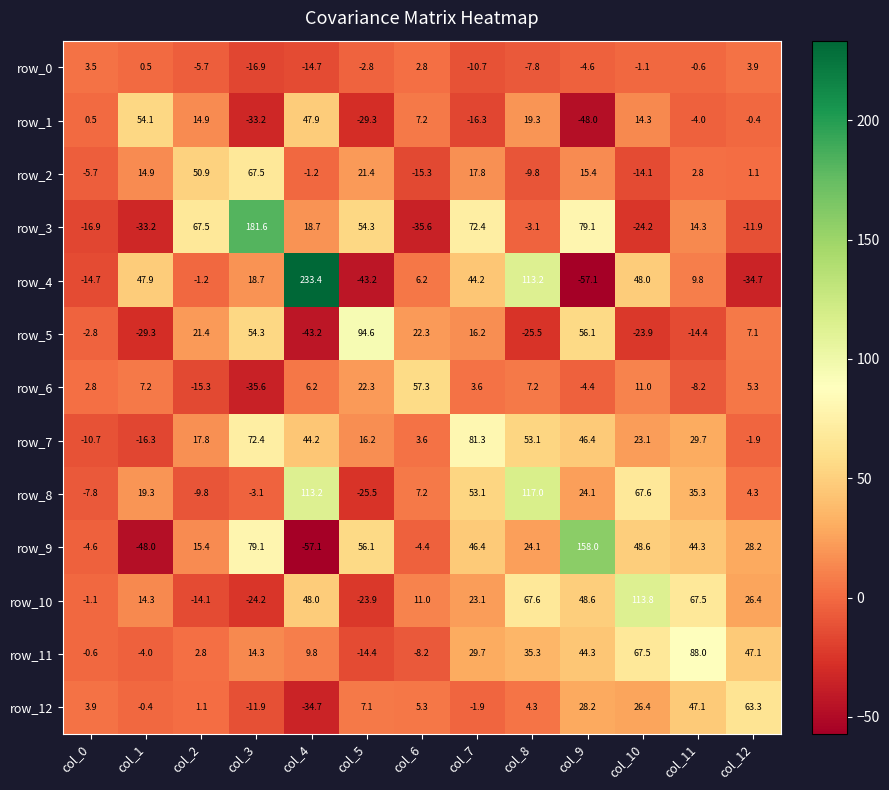

True or false: row_7 has a value of 29.7 at col_11.

True